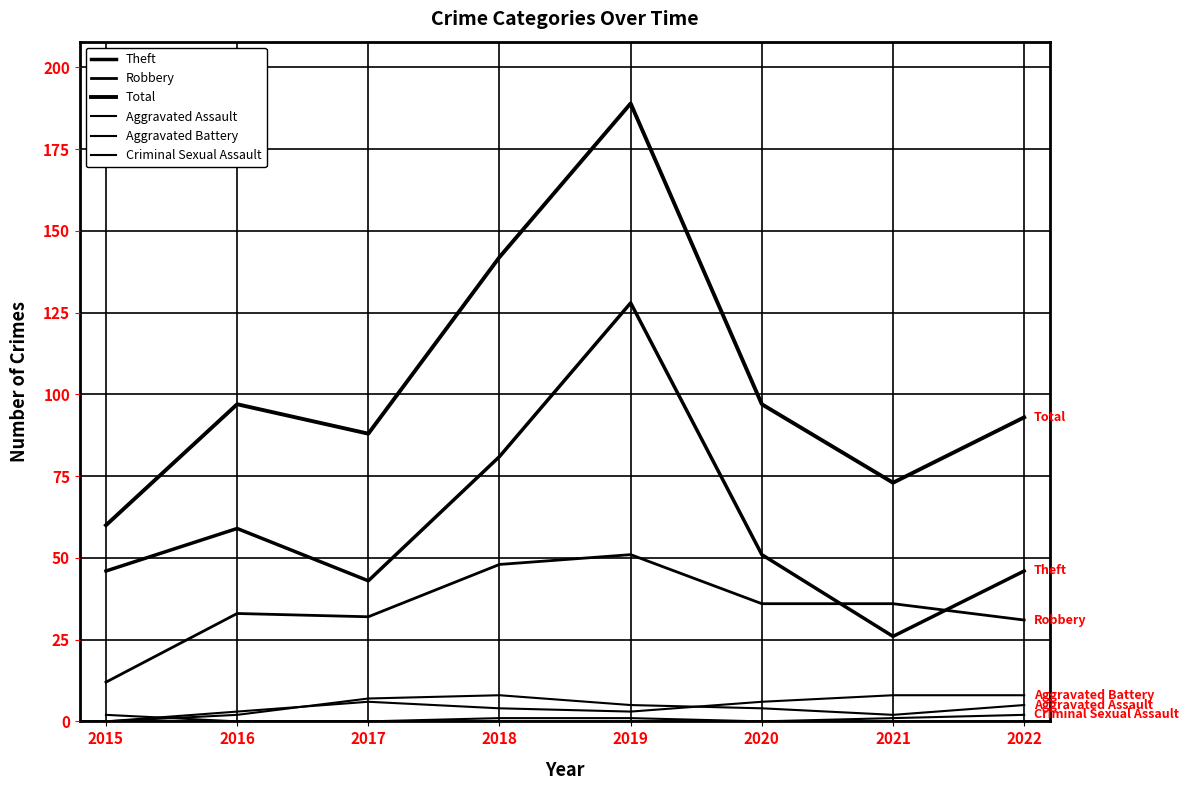

Is this an area chart (filled region under the line)?

No